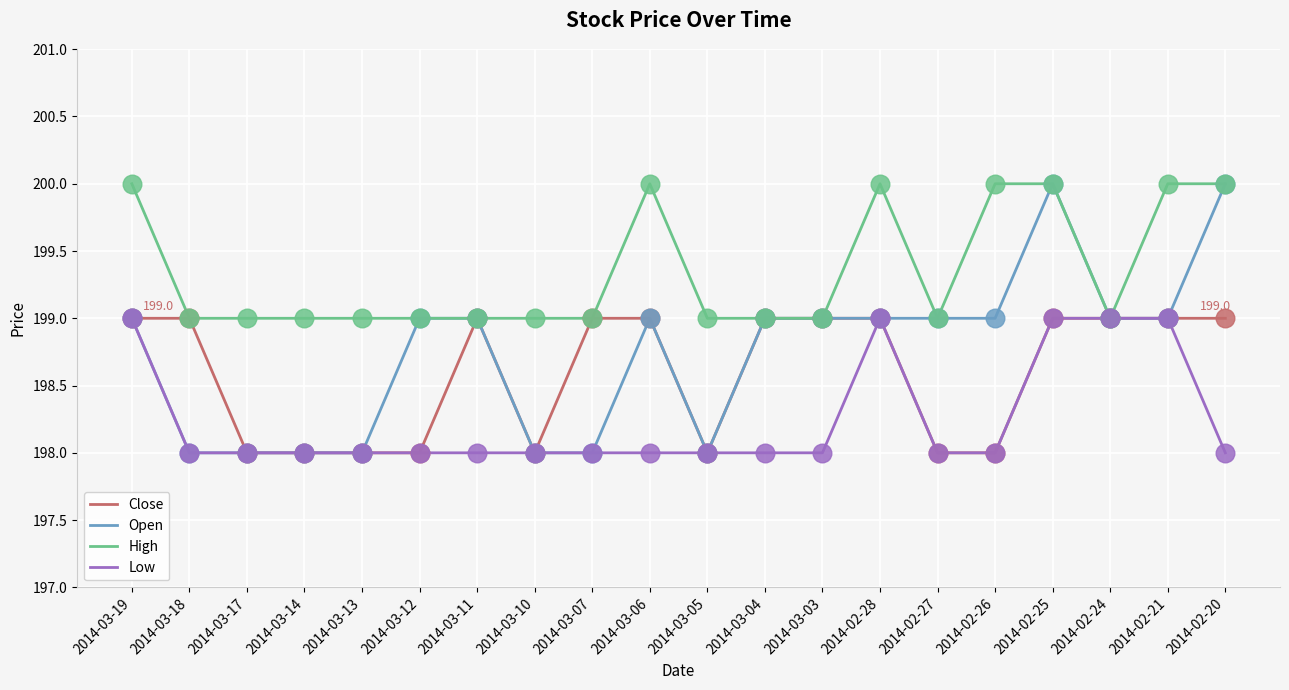

Is the value of High at 2014-02-21 greater than the value of Low at 2014-03-17?

Yes